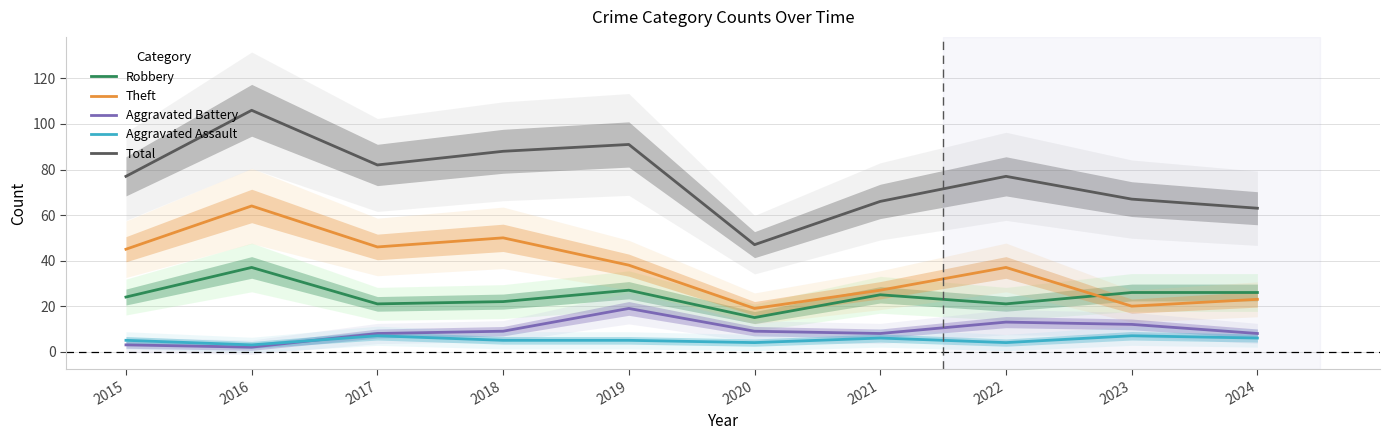

Which series has the largest range (max minus min)?

Total